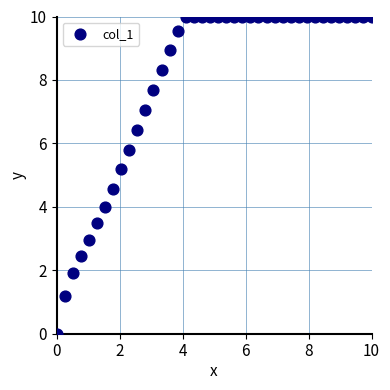

What Y value in the scatter plot is closest to 5?

5.2